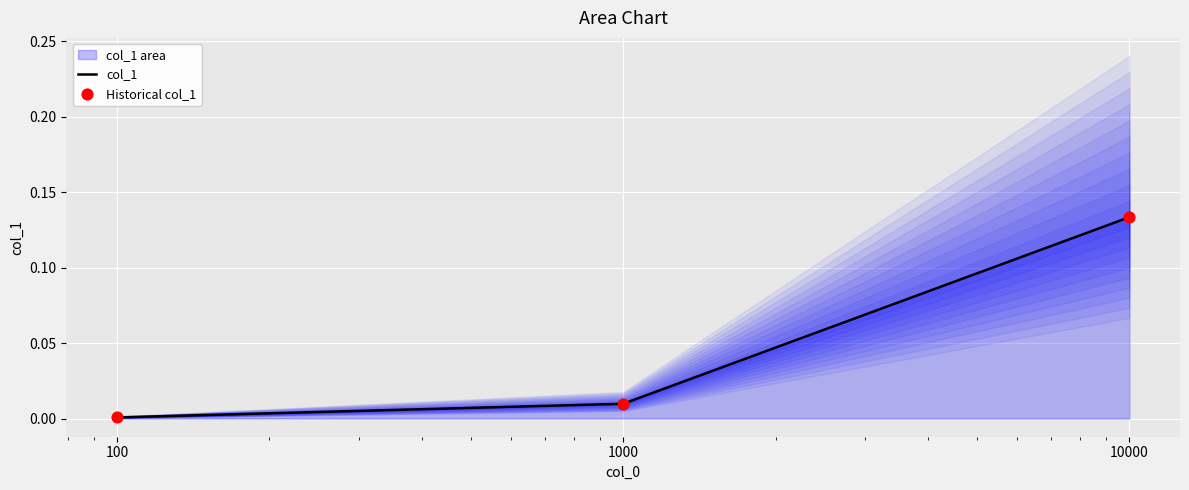

Which series reaches the minimum Y coordinate?

col_1